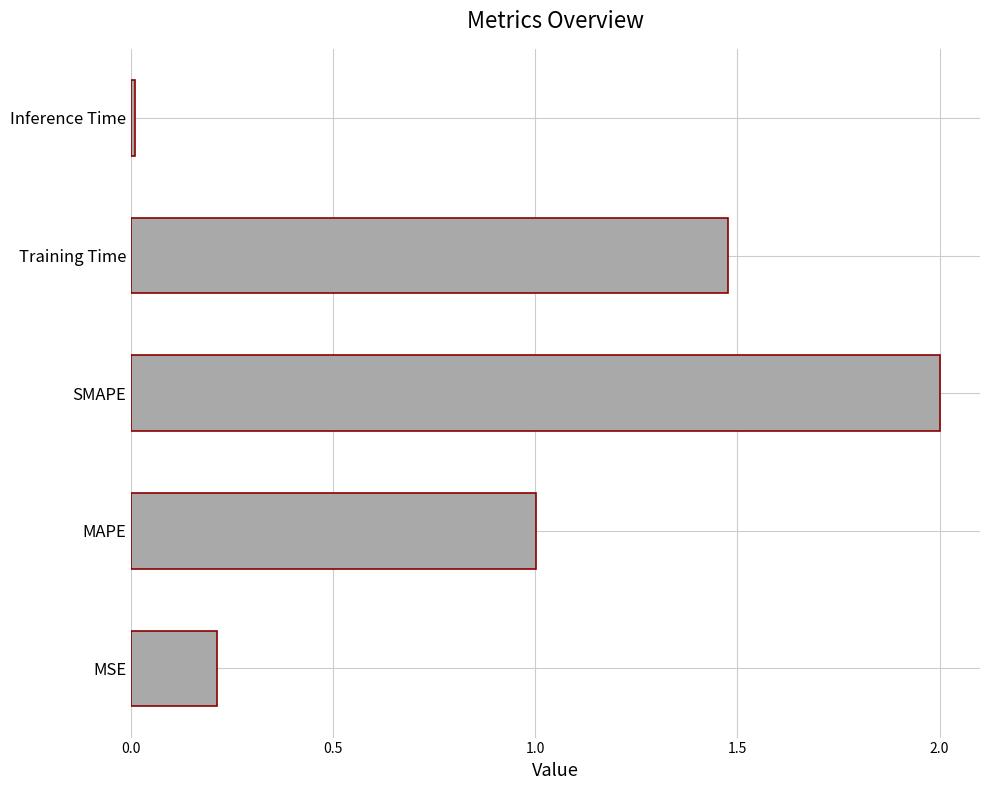

What is the maximum value shown in the chart?

2.0